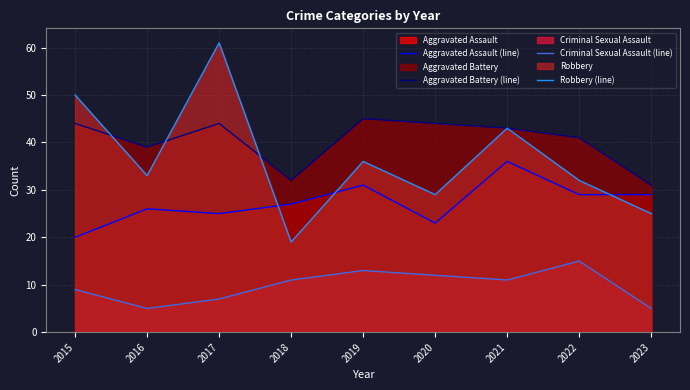

True or false: Criminal Sexual Assault (line) and Robbery (line) intersect in this chart.

False